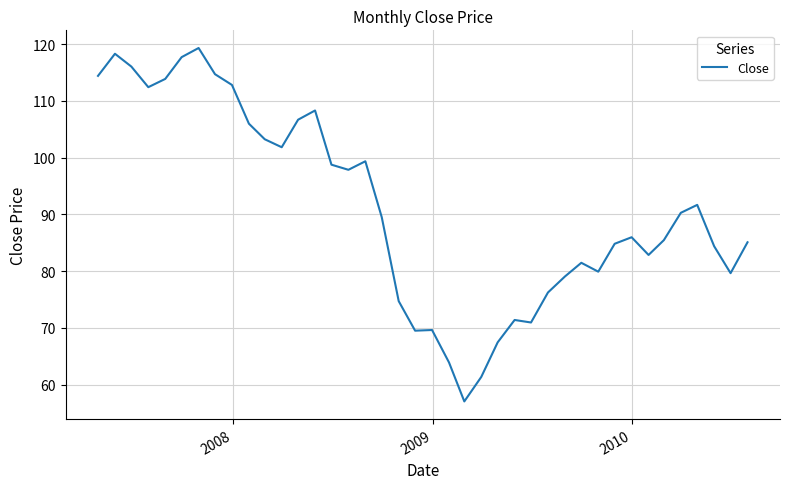

What is the difference between the maximum and minimum values?

62.3